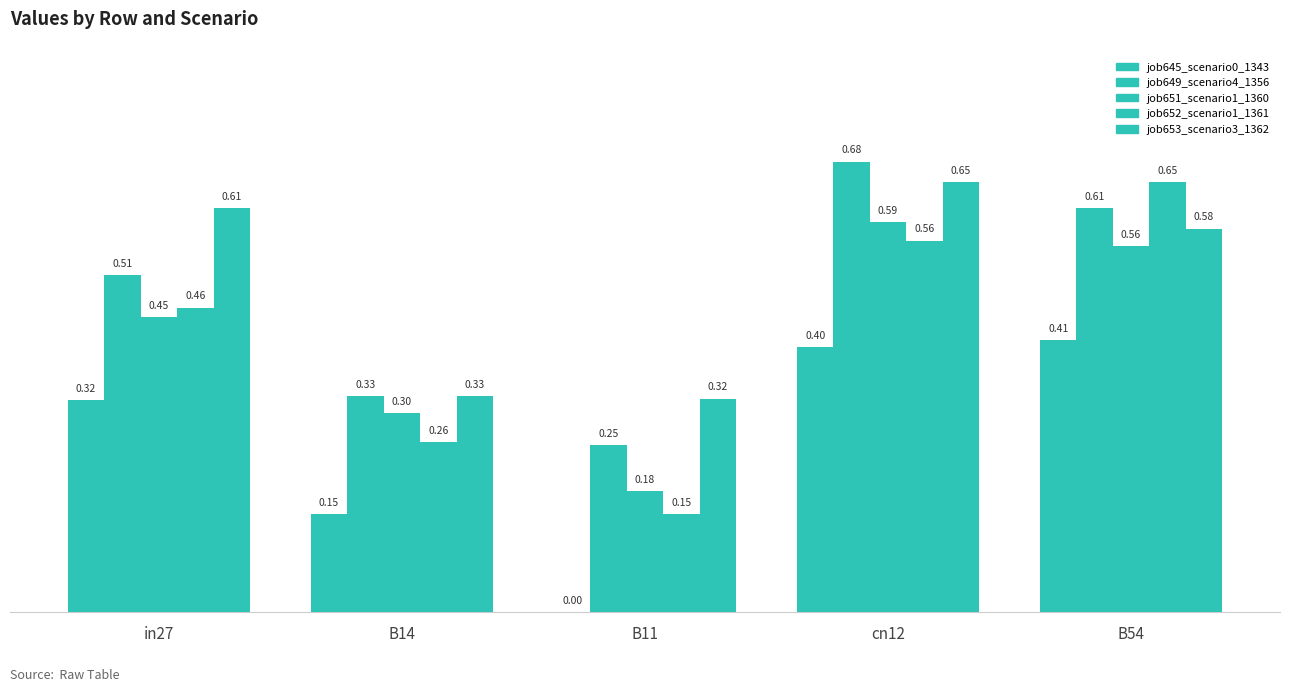

Are the bars grouped side by side (vs. stacked)?

Yes